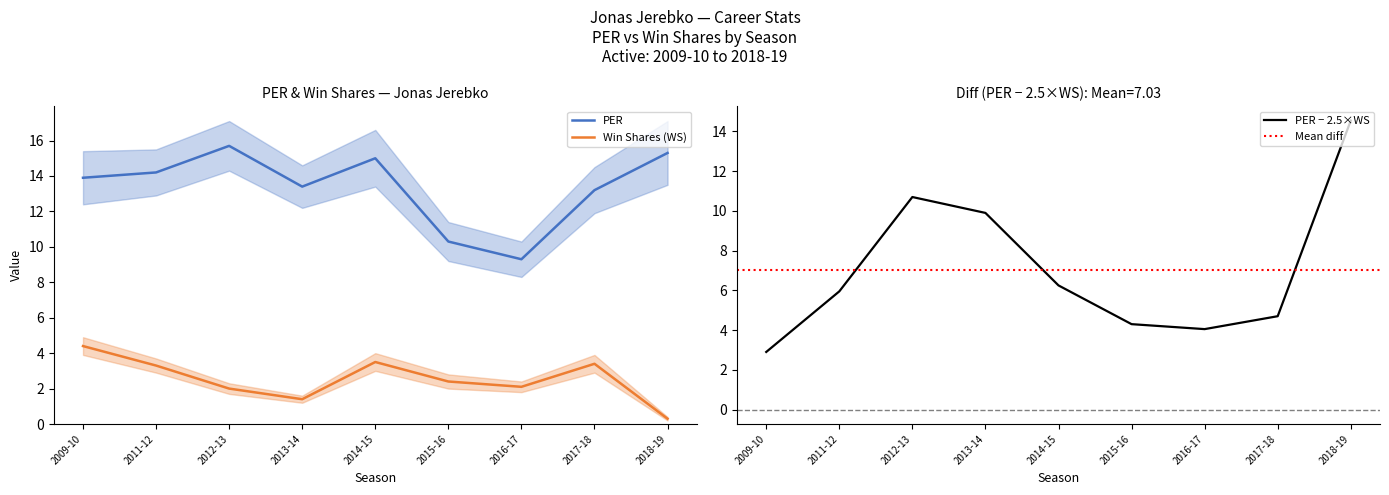

Between 2012-13 and 2017-18, which series saw the biggest shift?

PER